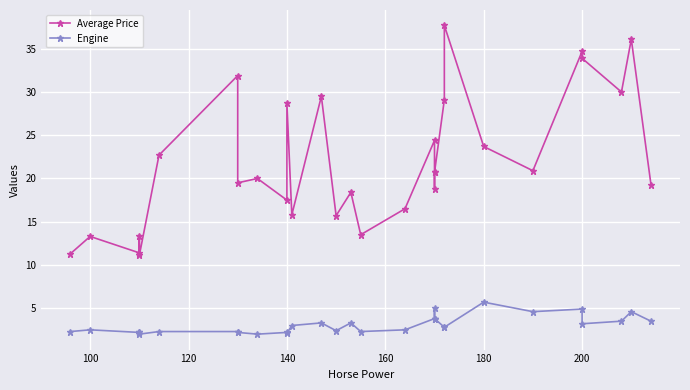

True or false: Engine and Average Price cross at least once.

False